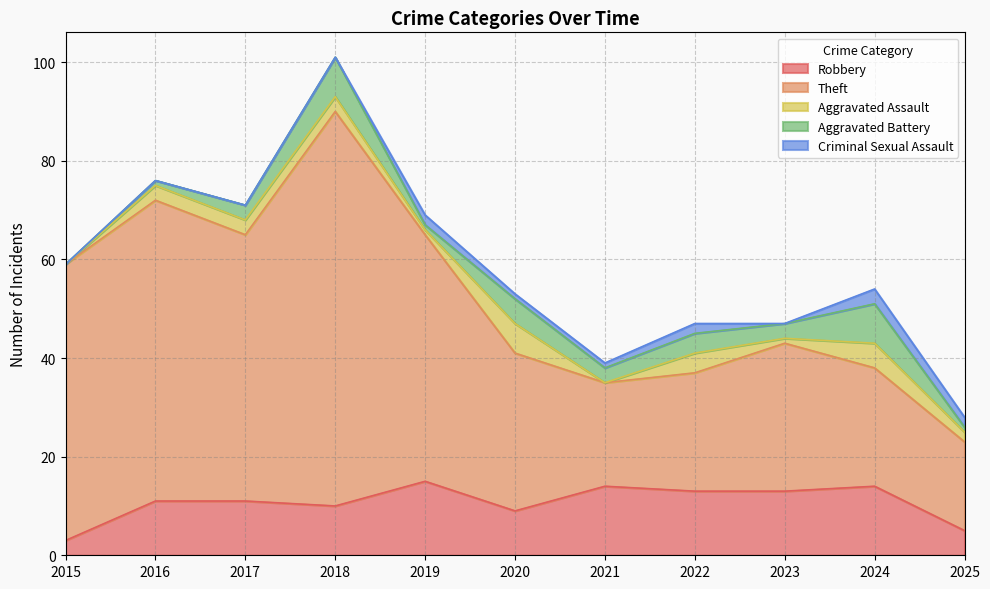

How many lines are shown in the chart?

5